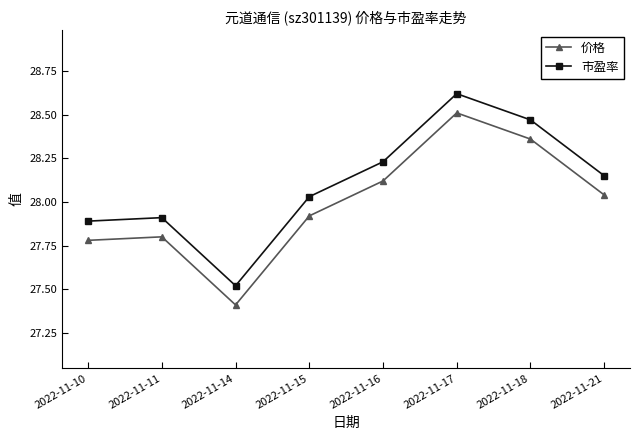

In 市盈率, how many points are higher than both neighbors (excluding endpoints)?

2